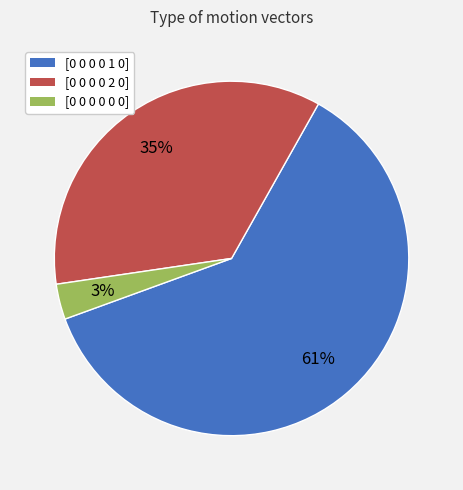

Is the sum of [0 0 0 0 0 0] and [0 0 0 0 1 0] greater than half?

Yes